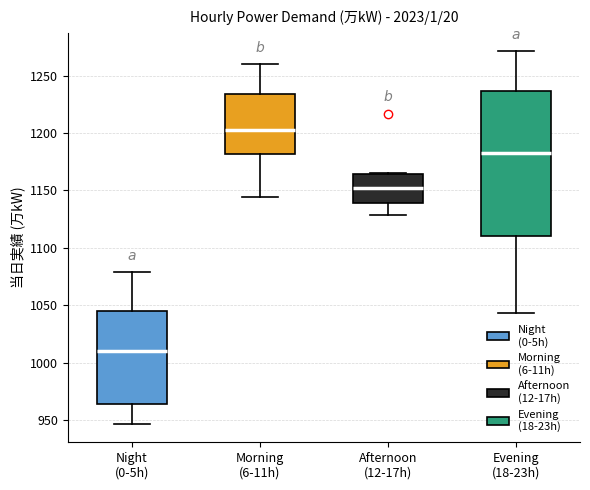

Which box has the highest median line?

Morning (6-11h)